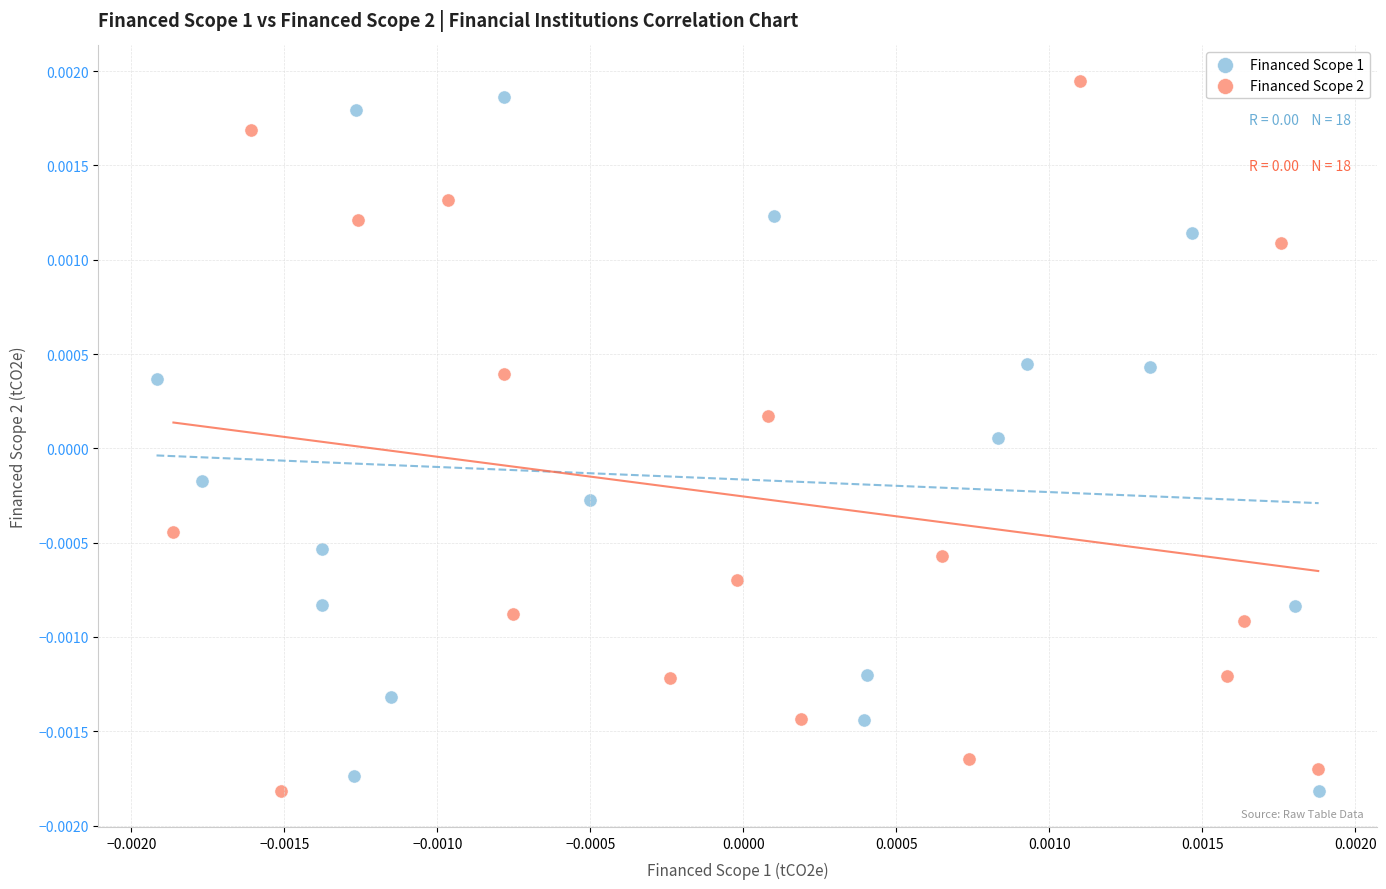

What are all the series names shown in the legend?

Financed Scope 1, Financed Scope 2